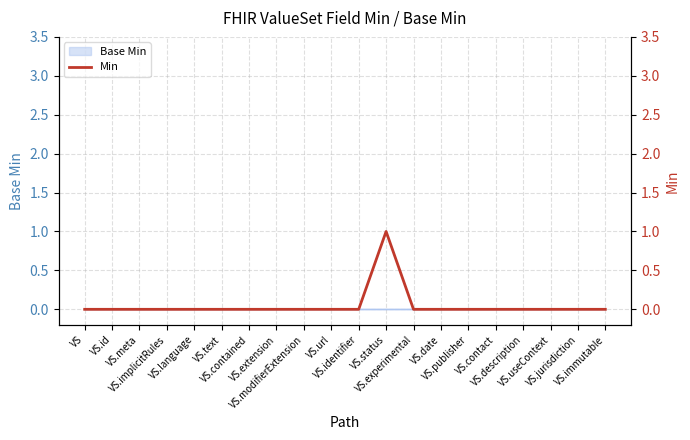

How many interior local peaks (higher than both neighbors) does the data have?

1